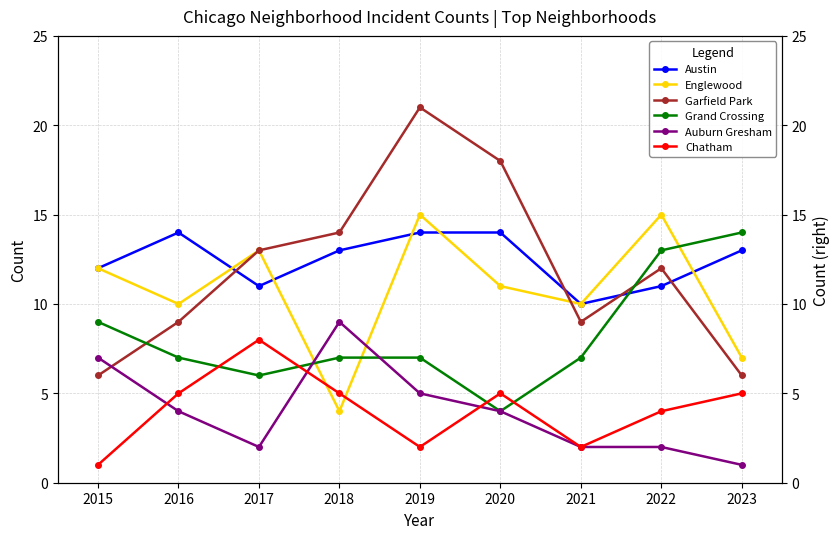

Which has a higher value, 2023 or 2021?

2023